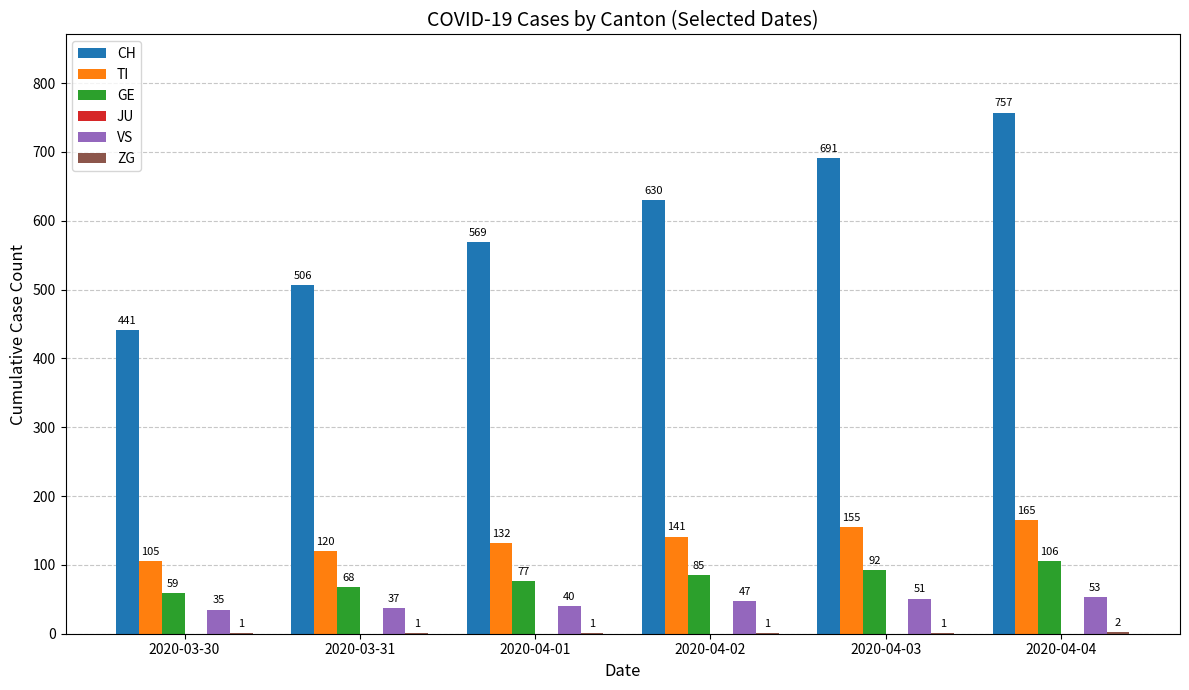

Which series has the largest total across all categories?

CH